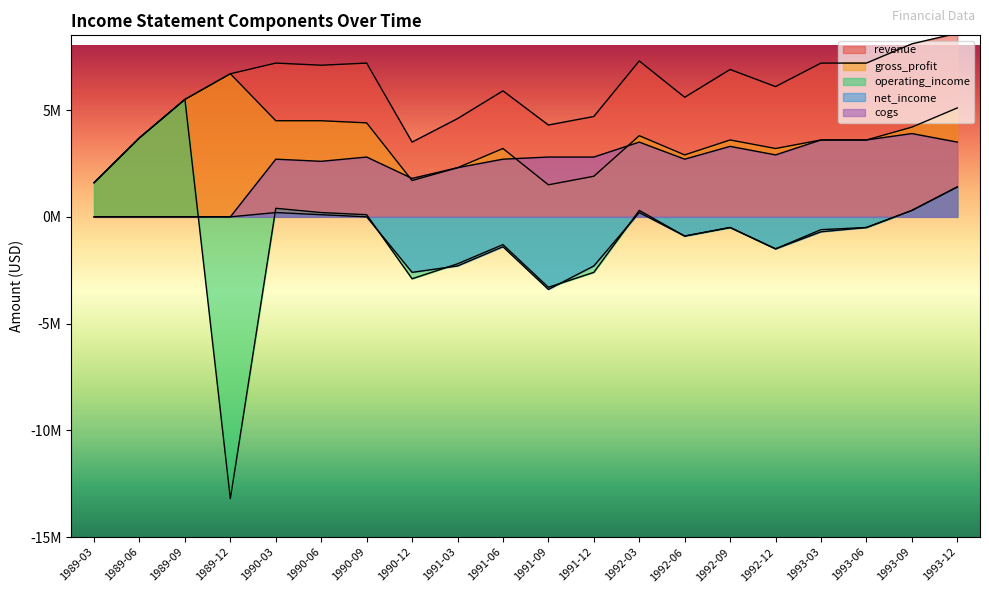

How many categories are shown in the chart?

20